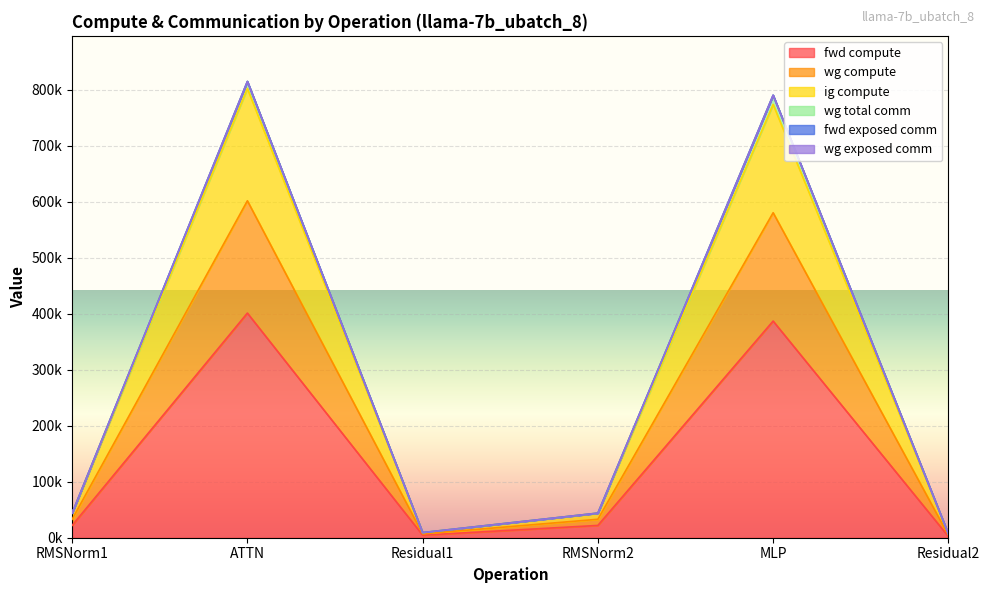

What is the label of the 5th point from the left?

MLP